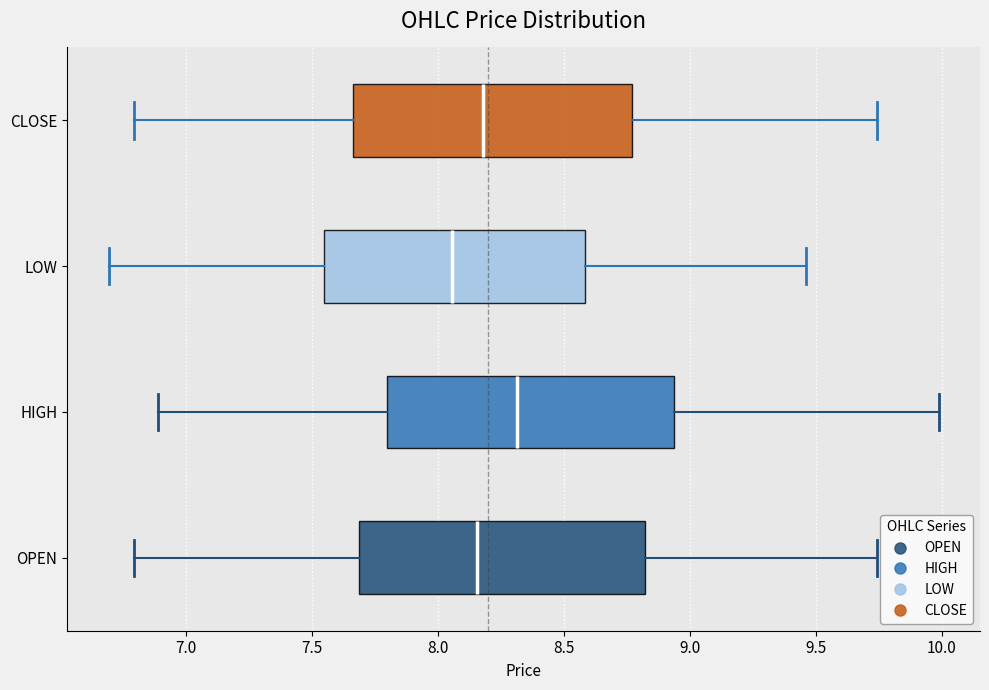

Which box has the furthest to the left median line?

LOW